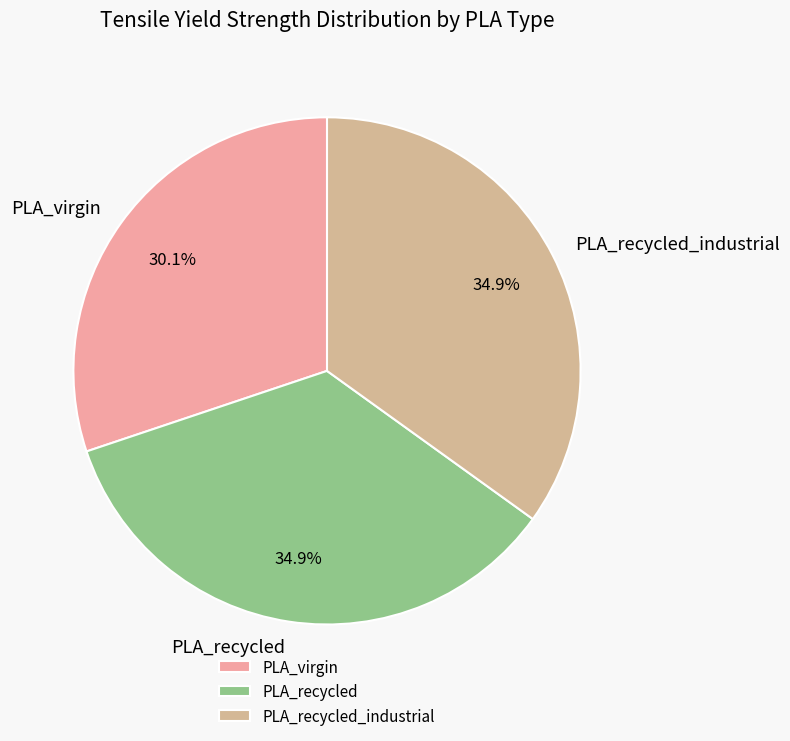

What percentage is the PLA_recycled slice, to the nearest percent?

35%